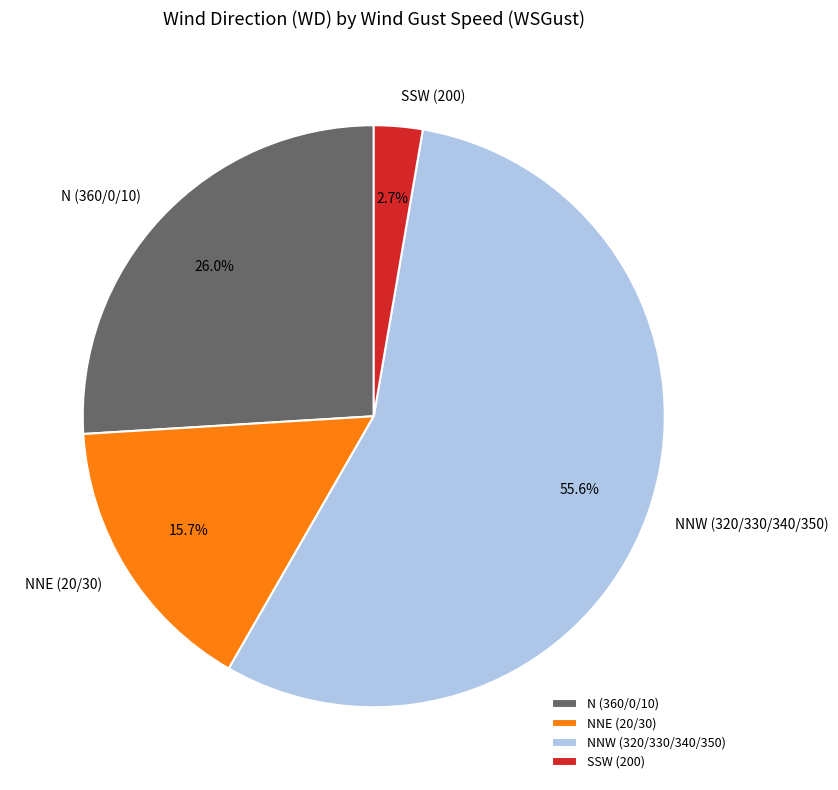

Which category has the biggest portion of the pie?

NNW (320/330/340/350)